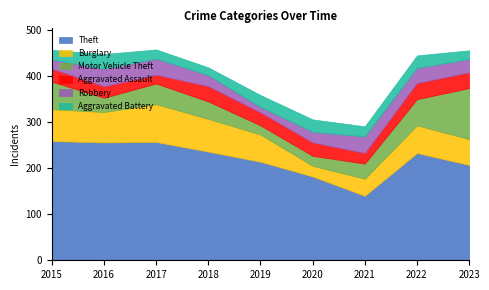

Is the value of Aggravated Assault at 2019 greater than the value of Burglary at 2019?

No